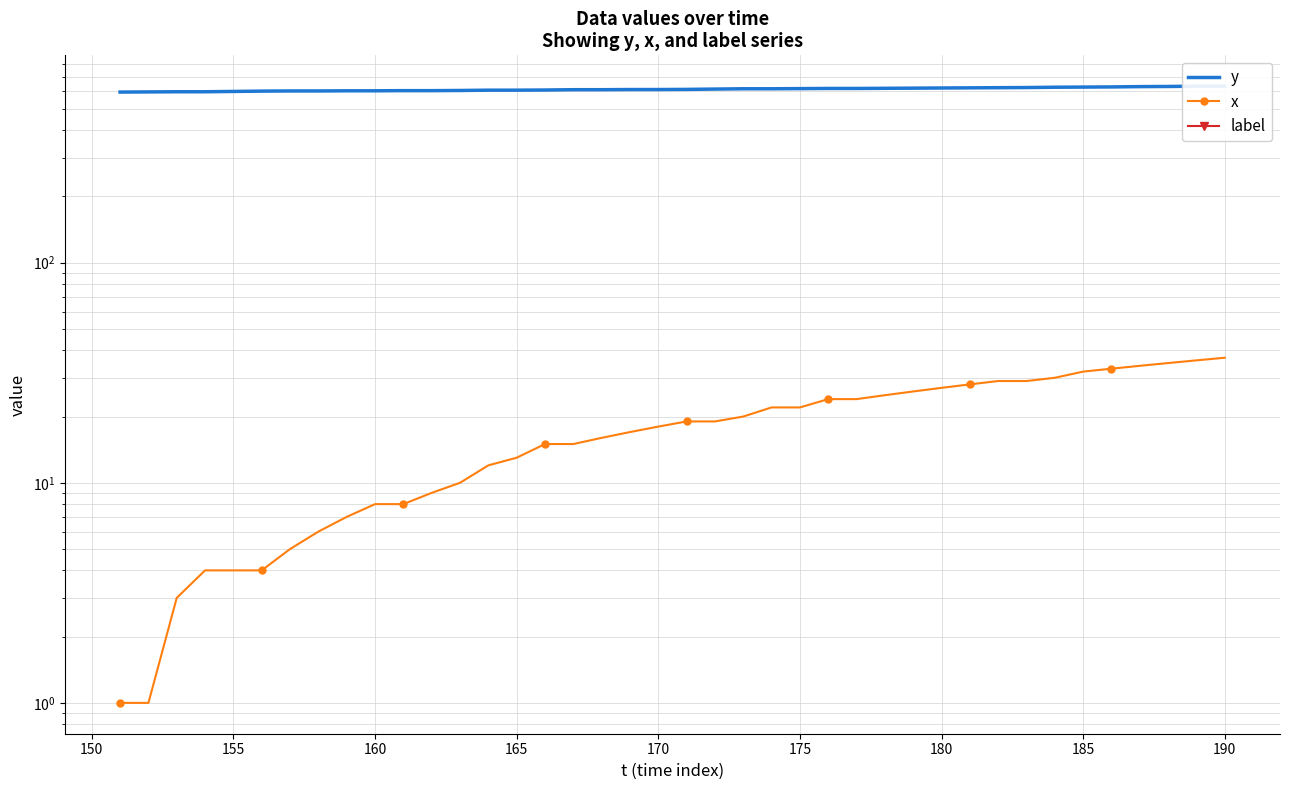

Is the value of label at 16 greater than the value of y at 160?

No